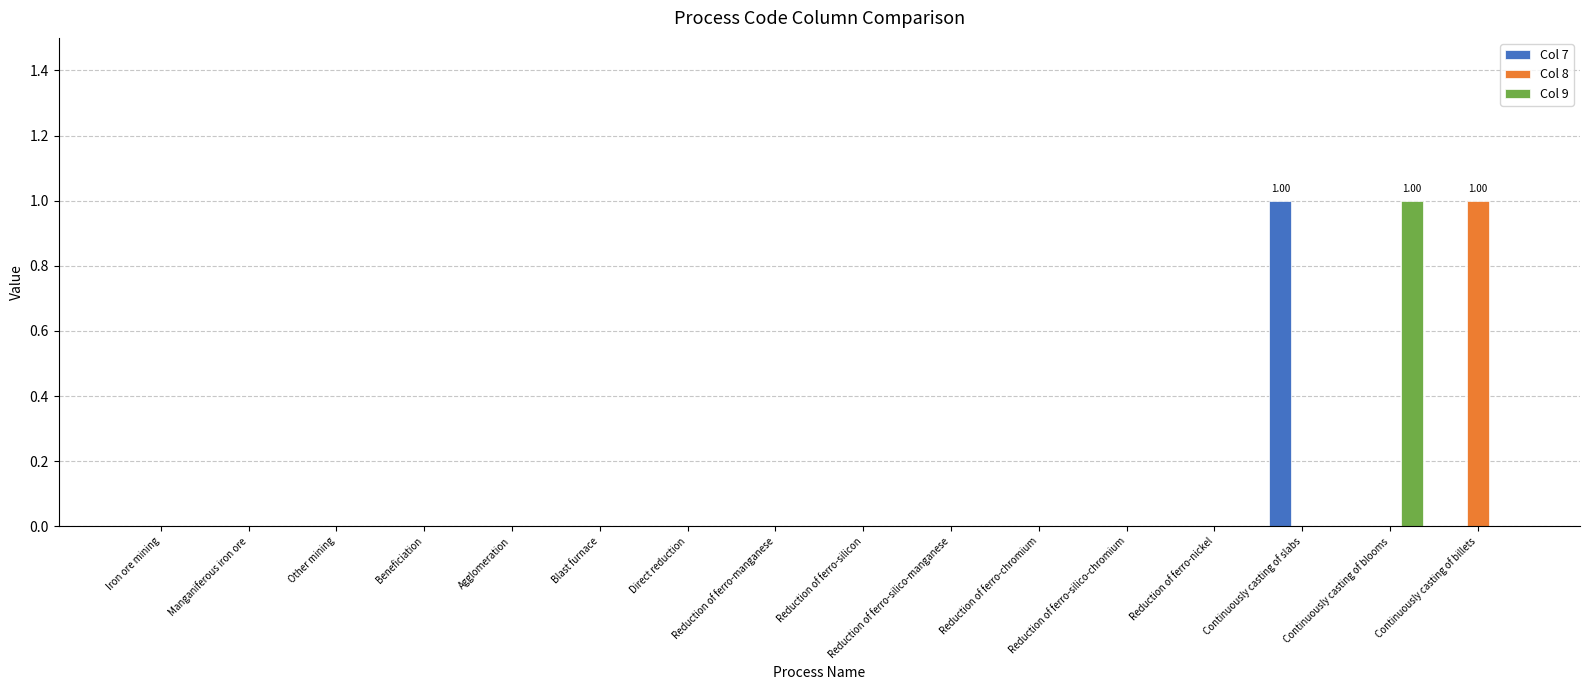

At which label does Col 8 reach its peak?

Continuously casting of billets